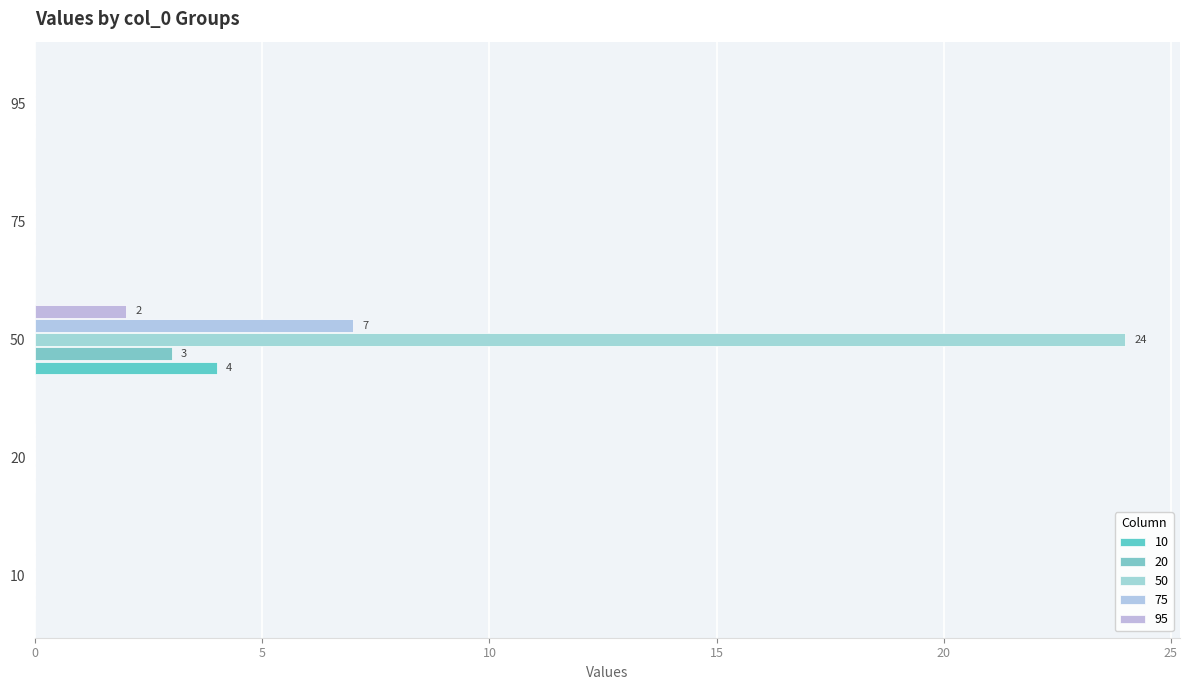

Reading right to left, transcribe all the data shown in this chart.

10: 95=0	75=0	50=4	20=0	10=0
20: 95=0	75=0	50=7	20=0	10=0
50: 95=0	75=0	50=3	20=0	10=0
75: 95=0	75=0	50=24	20=0	10=0
95: 95=0	75=0	50=2	20=0	10=0